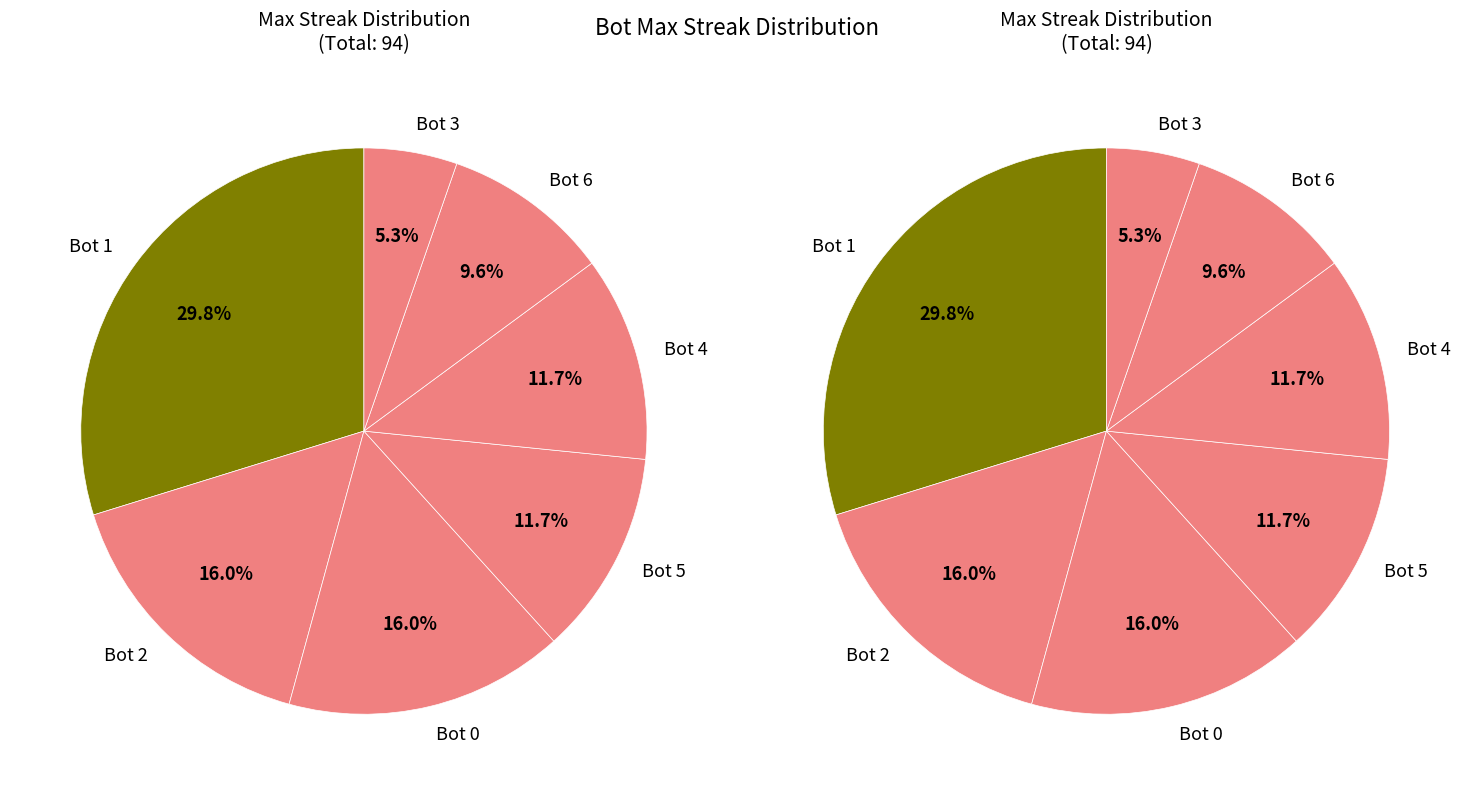

How many slices are in this pie chart?

7